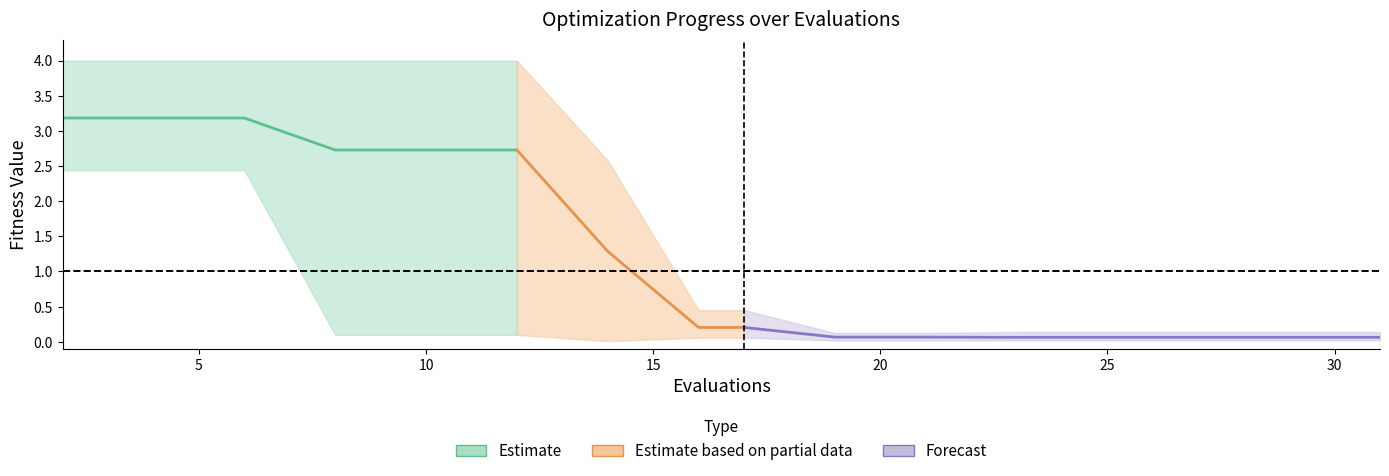

What is the highest value of the worst series?

4.0